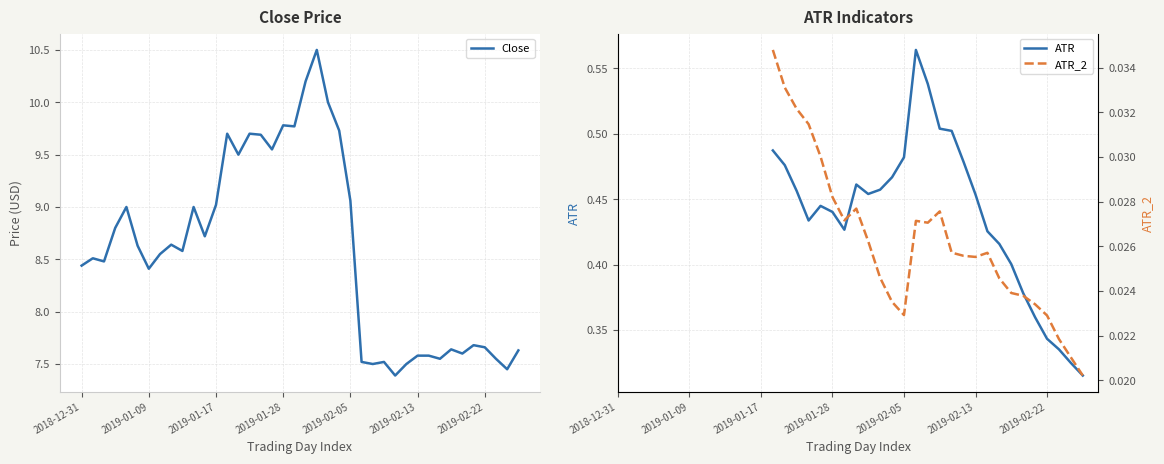

Rank the series by their maximum value, from highest to lowest.

Close, ATR, ATR_2